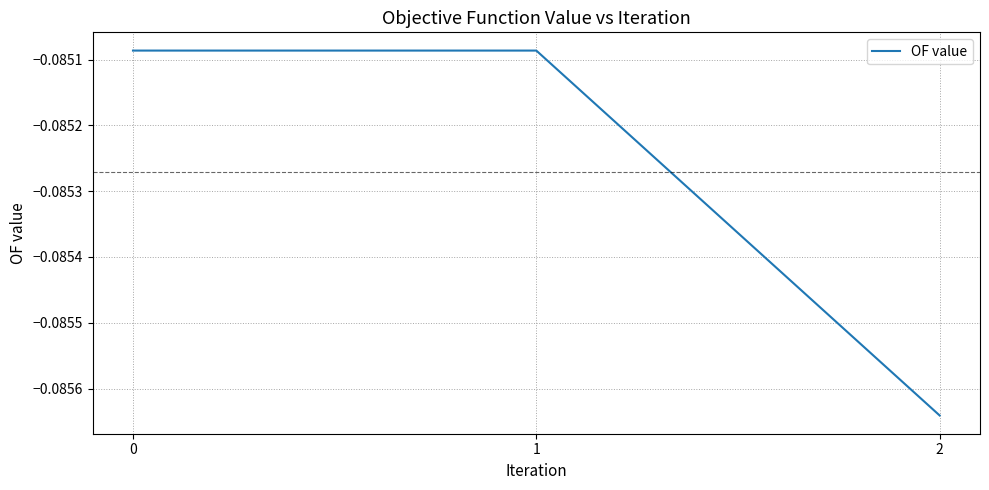

Does the chart display data point markers on the line(s)?

No